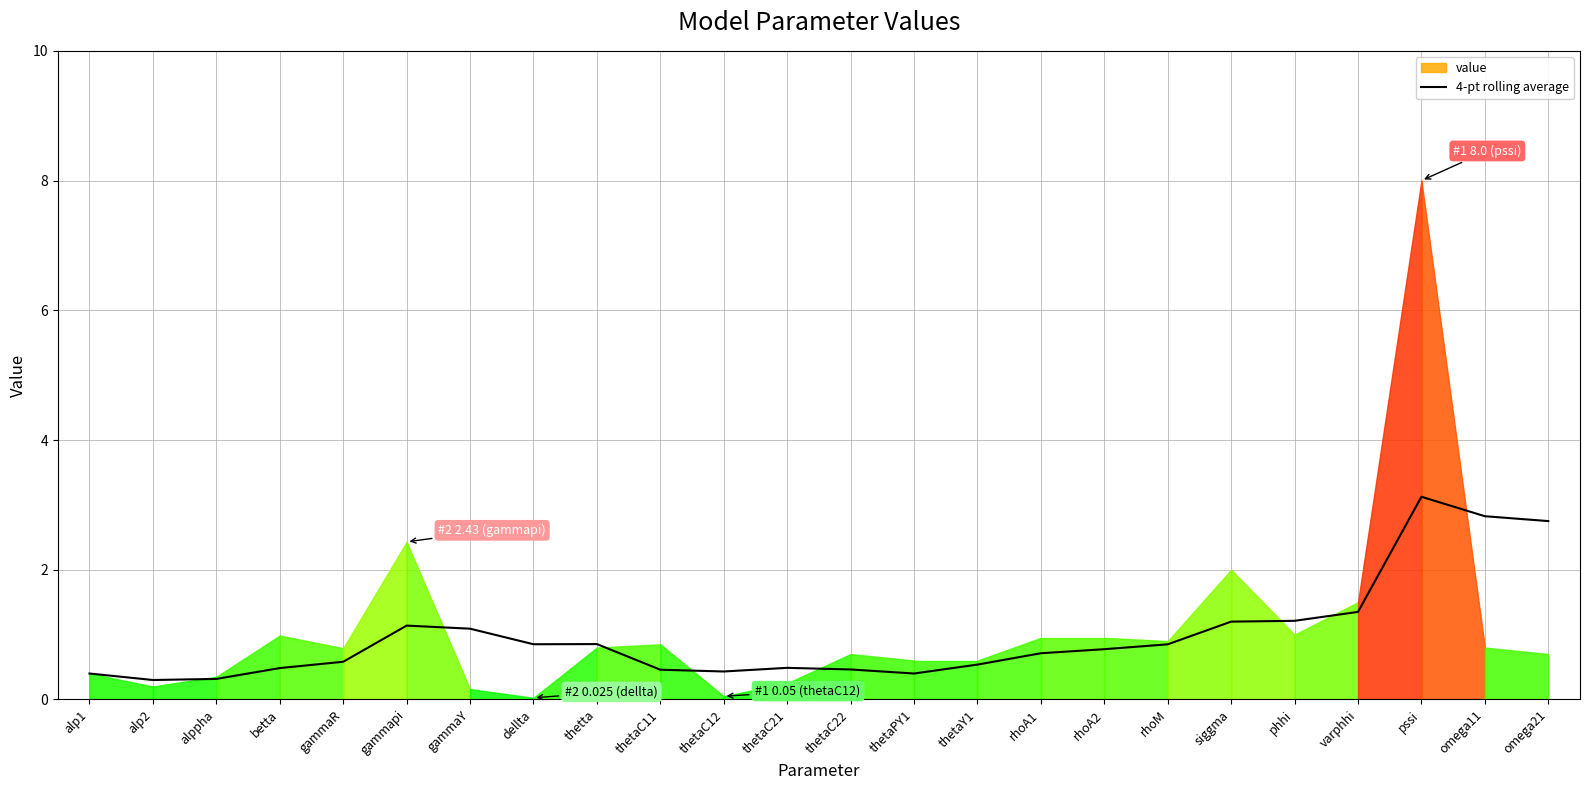

The value at rhoA1 is 0.7. True or false?

True